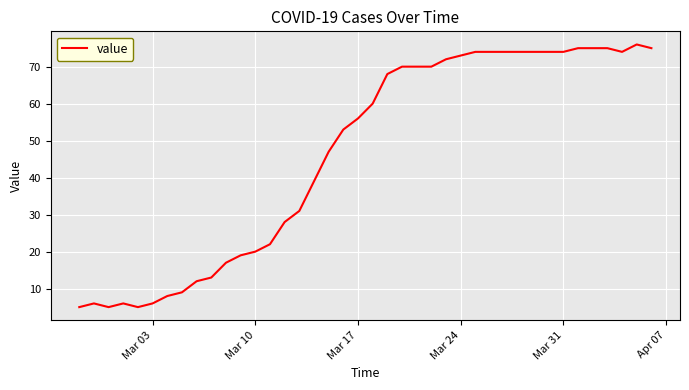

Reading right to left, list all the values displayed in this chart.

75	76	74	75	75	75	74	74	74	74	74	74	74	73	72	70	70	70	68	60	56	53	47	39	31	28	22	20	19	17	13	12	9	8	6	5	6	5	6	5